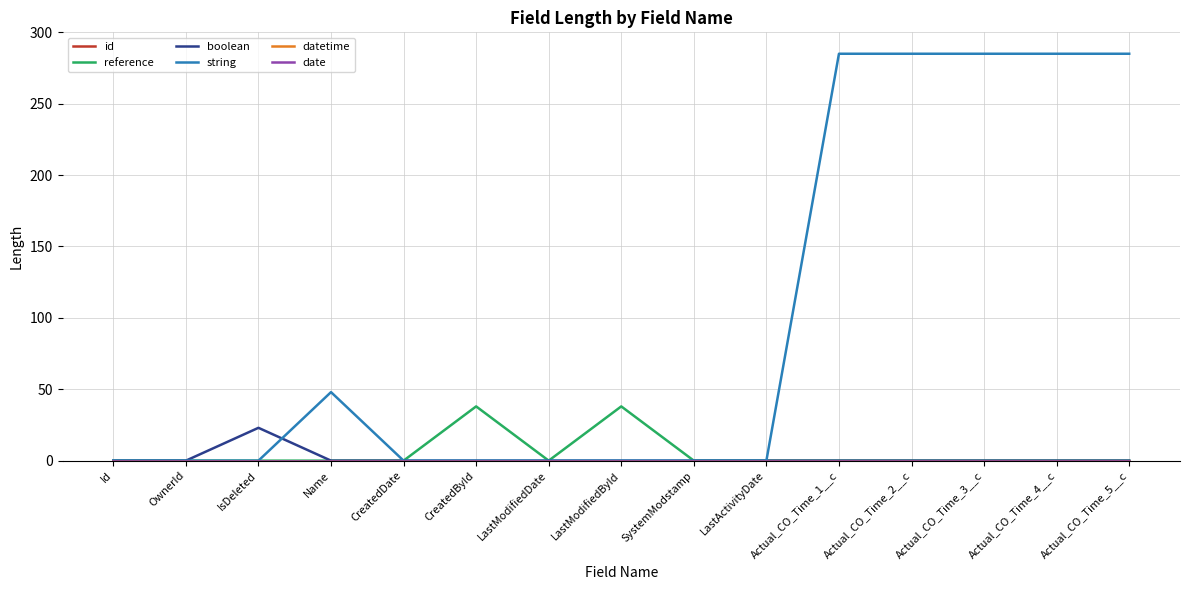

What is the difference between the highest and lowest values at Name?

48